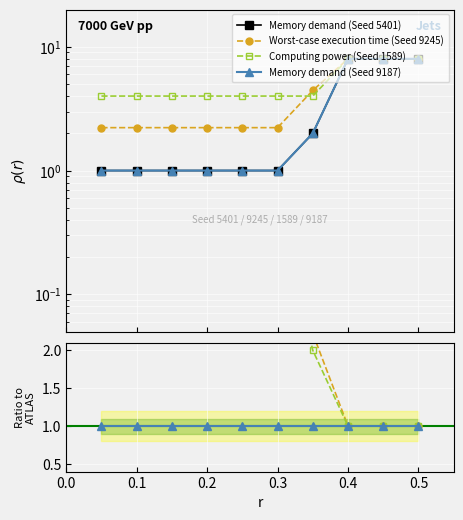

Is it true that Memory demand (Seed 5401) equals 3.2 at 0.6?

False